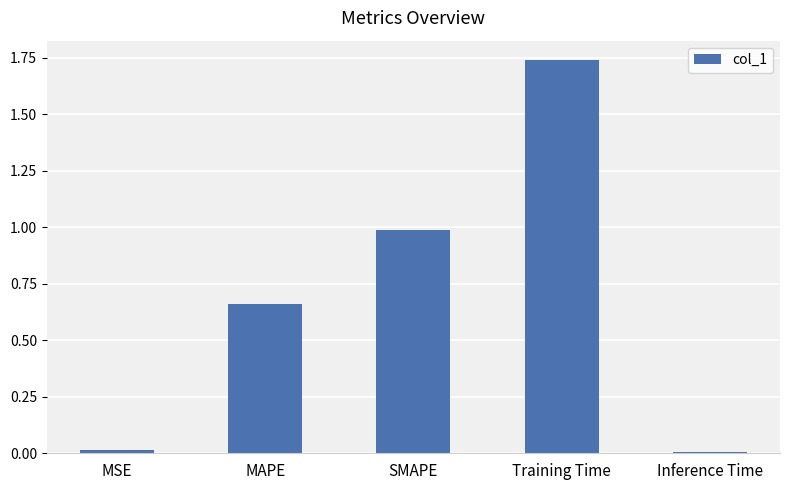

Does the chart contain any negative values?

No